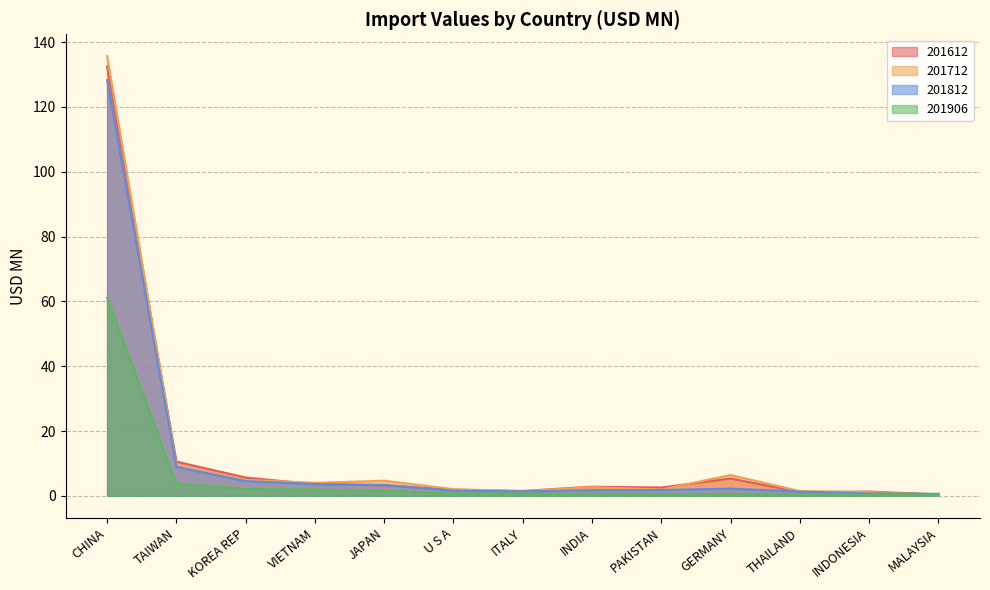

What is the smallest value displayed?

0.4